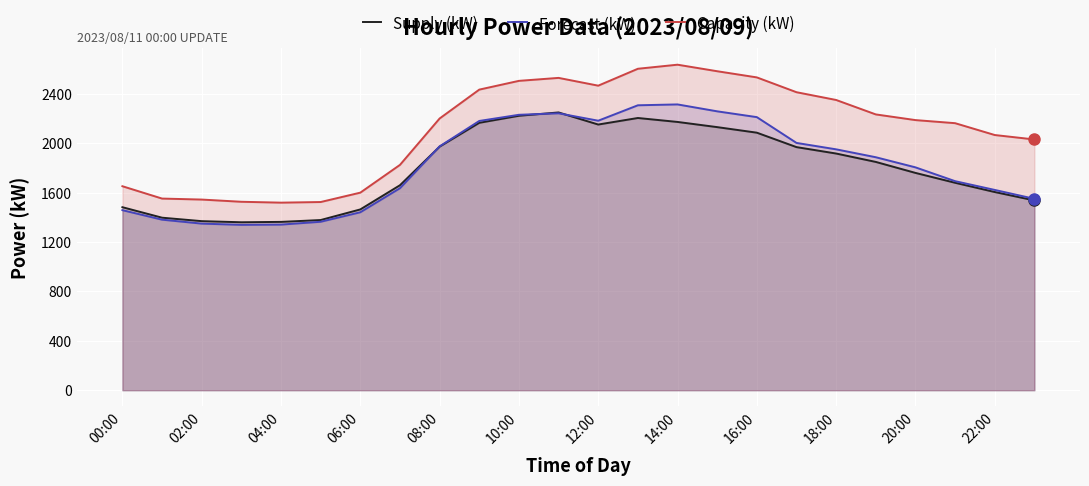

True or false: Forecast (kW) and Capacity (kW) cross at least once.

False